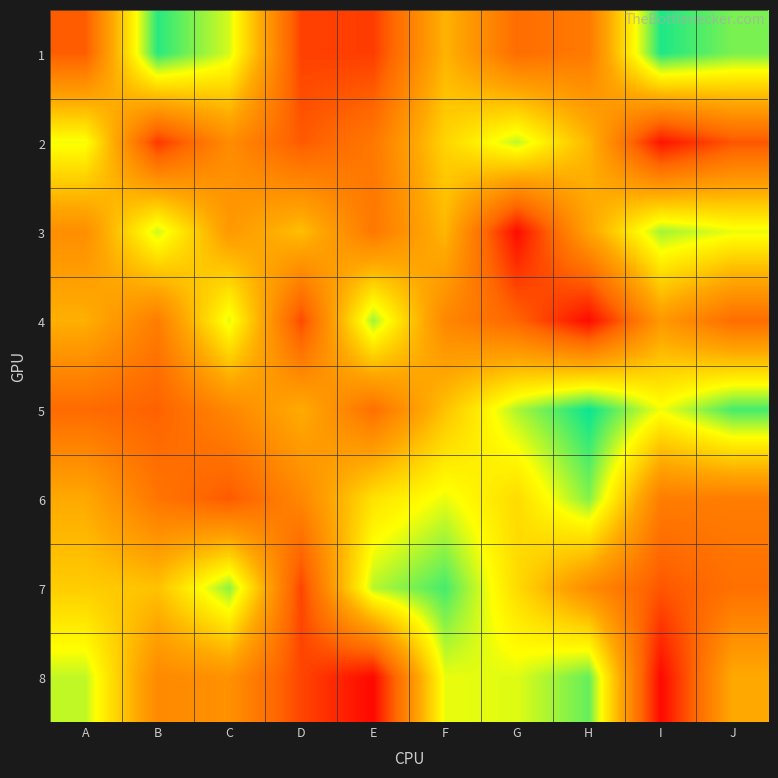

What is the difference between the highest and lowest values at G?

80